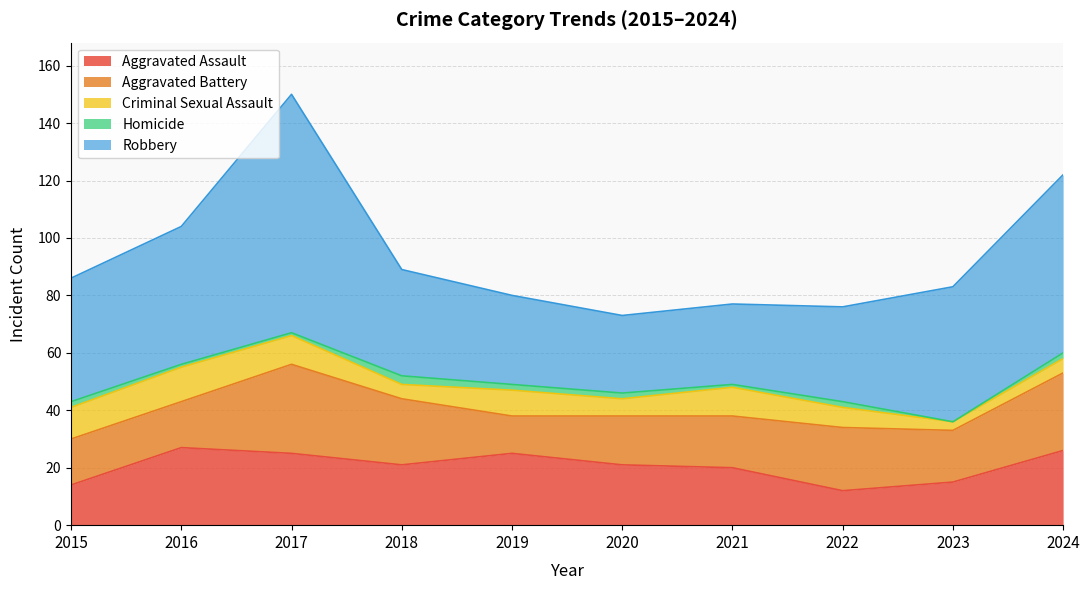

Which series has the largest range (max minus min)?

Robbery